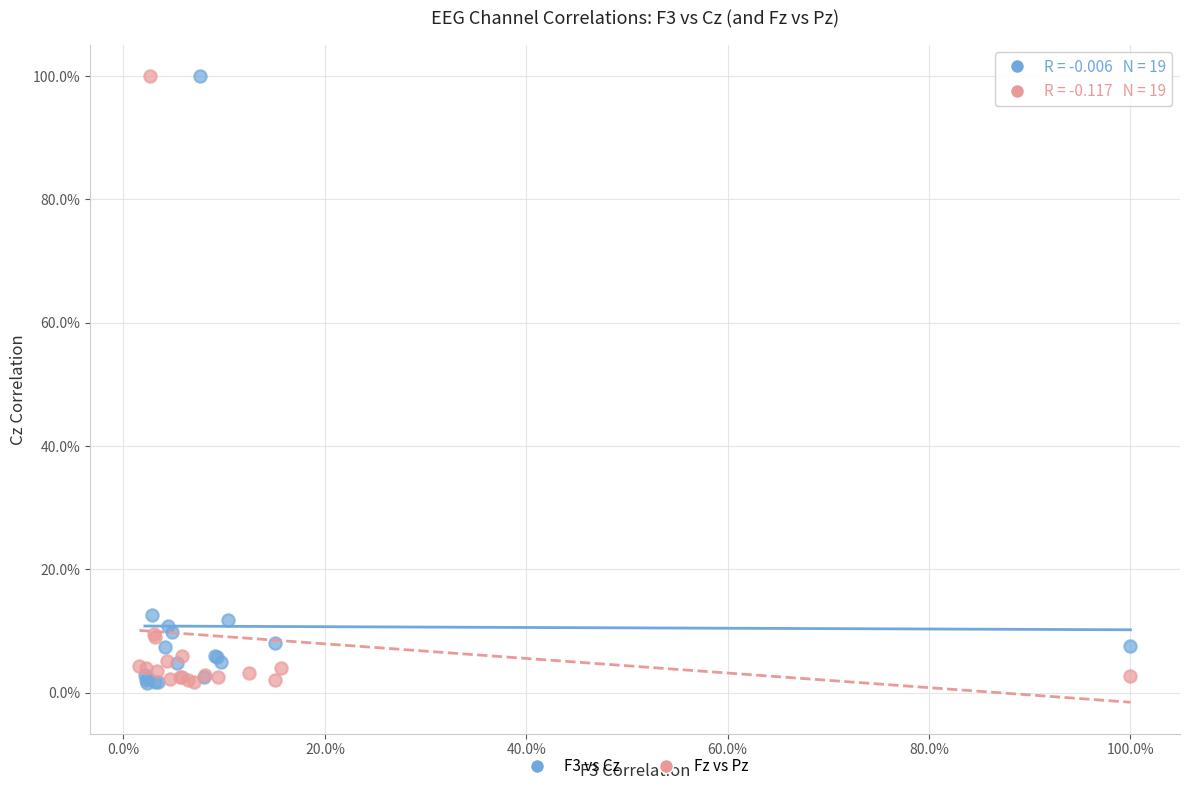

What are all the series names shown in the legend?

F3 vs Cz, Fz vs Pz